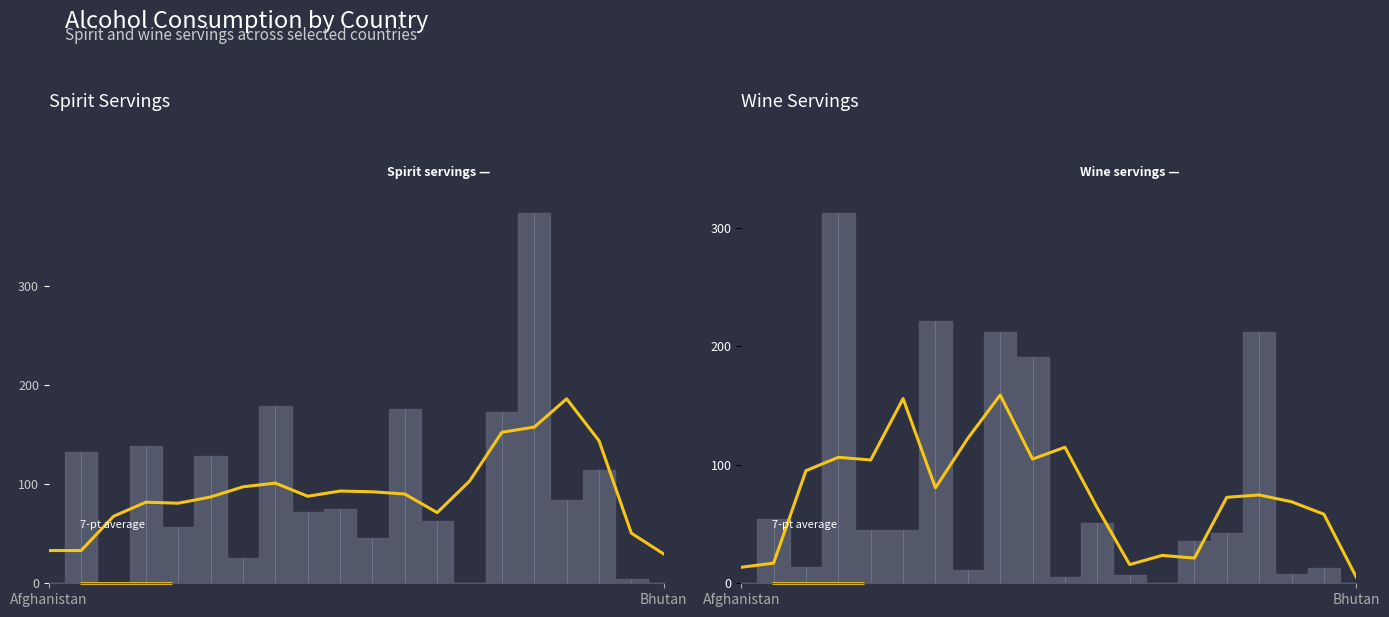

How many data points are less than 74?

10